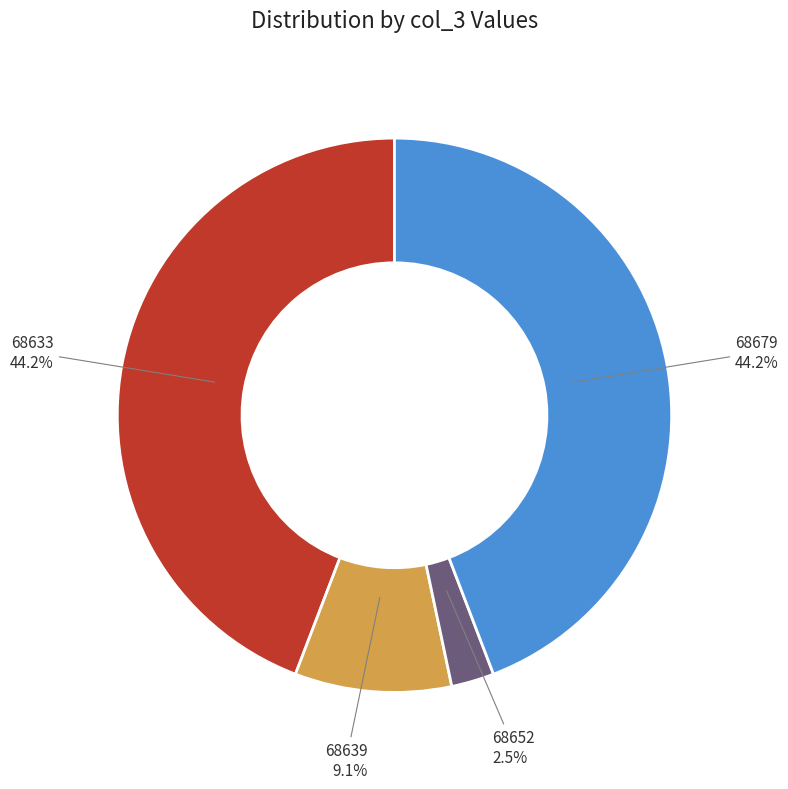

To the nearest percent, what is the combined percentage of 68633 and 68639?

53%